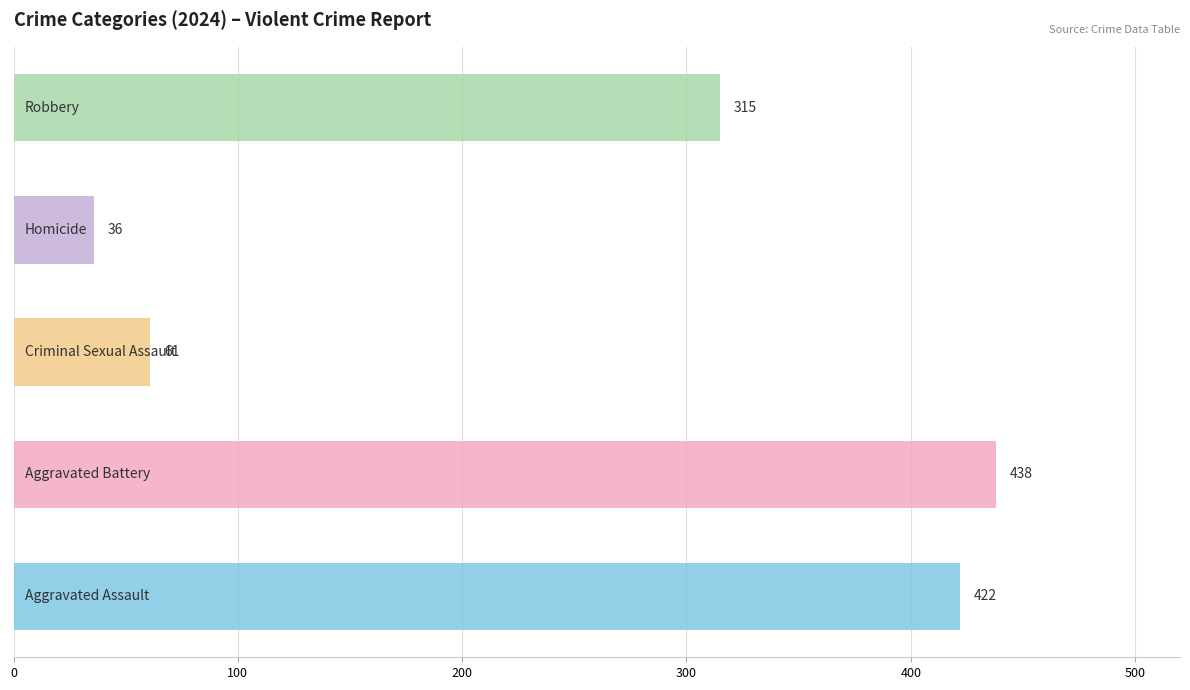

What is the average value?

254